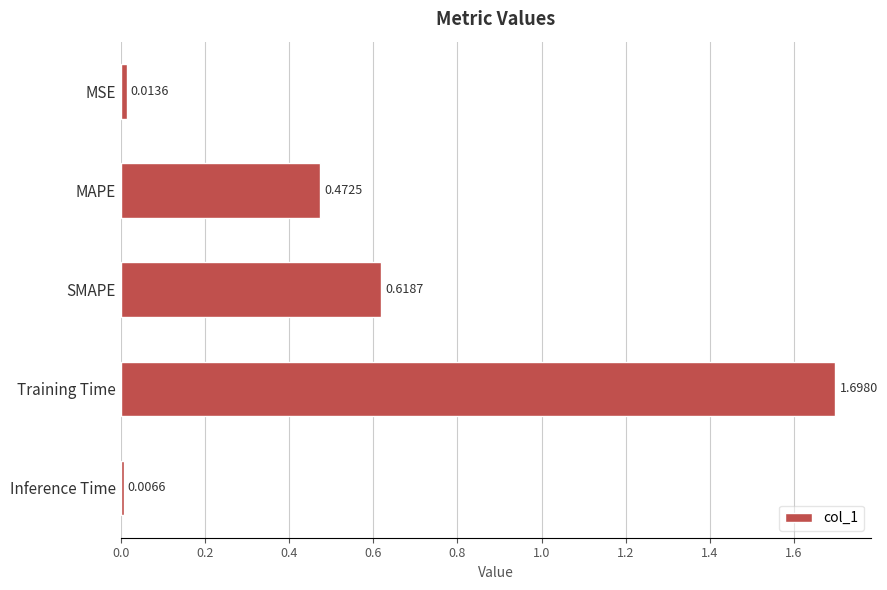

What is the label of the 3rd bar from the top?

SMAPE